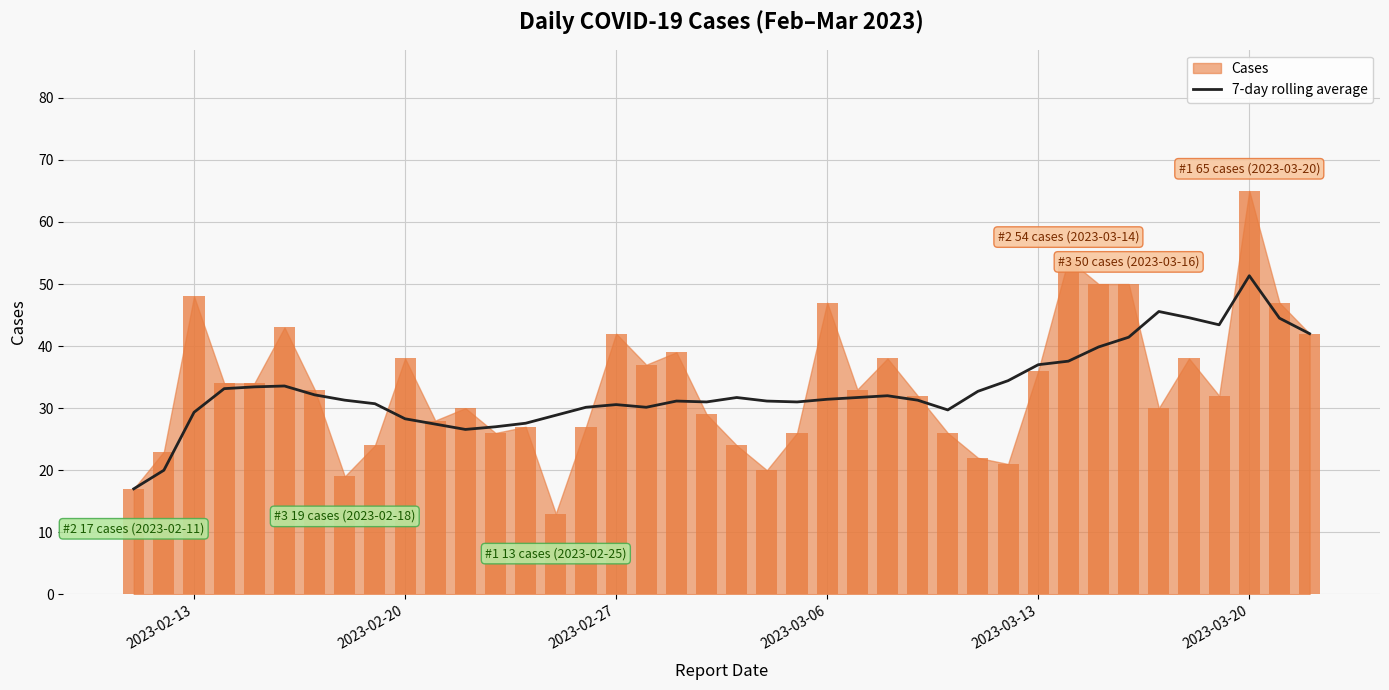

What is the minimum value for 7-day rolling average?

17.0